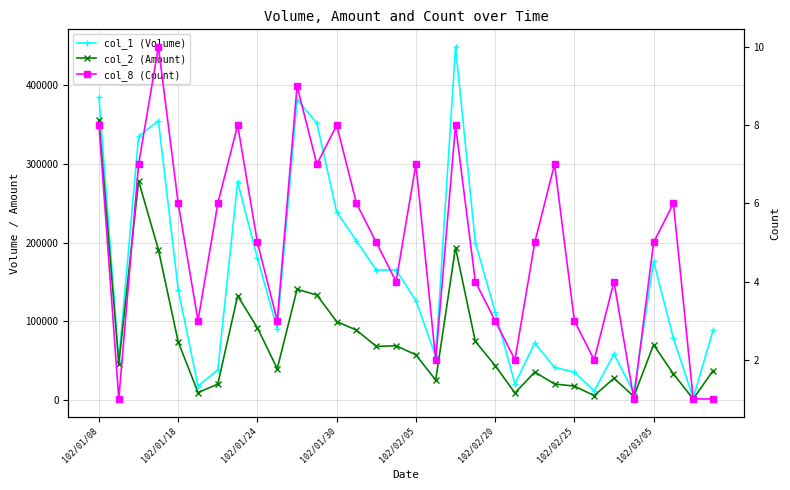

What is the label of the 12th point from the right?

102/02/20